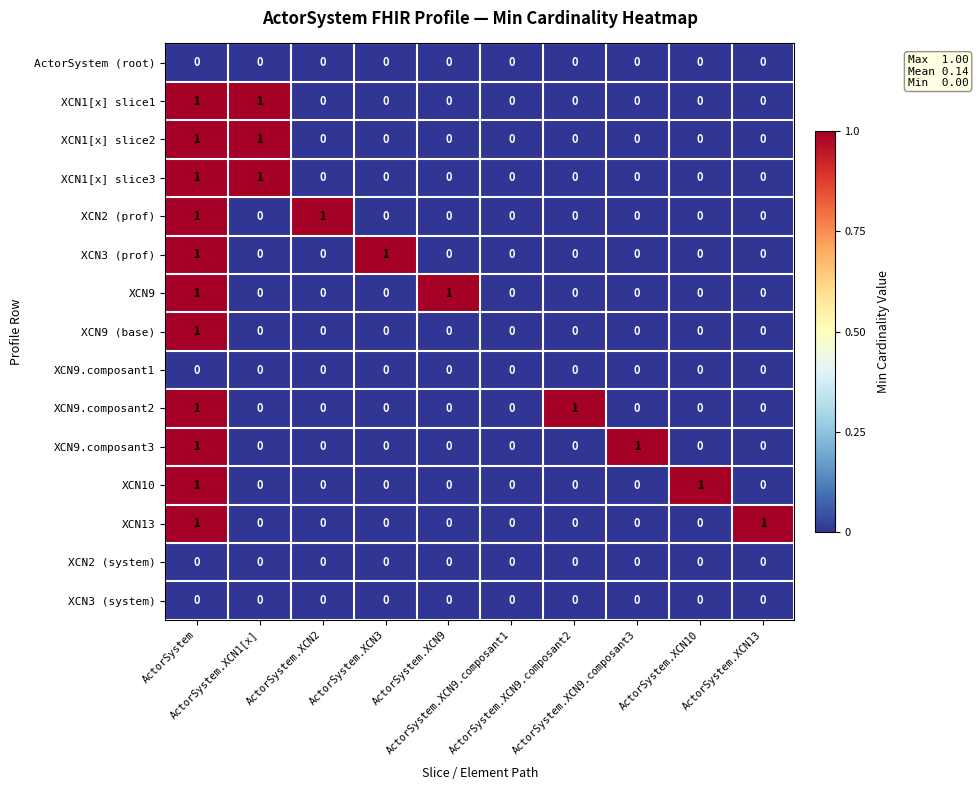

How many XCN1[x] slice1 values are between 0 and 1?

10